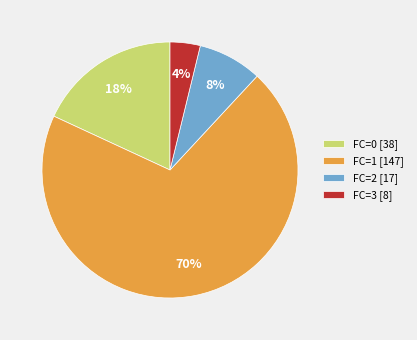

How many segments does this pie chart have?

4